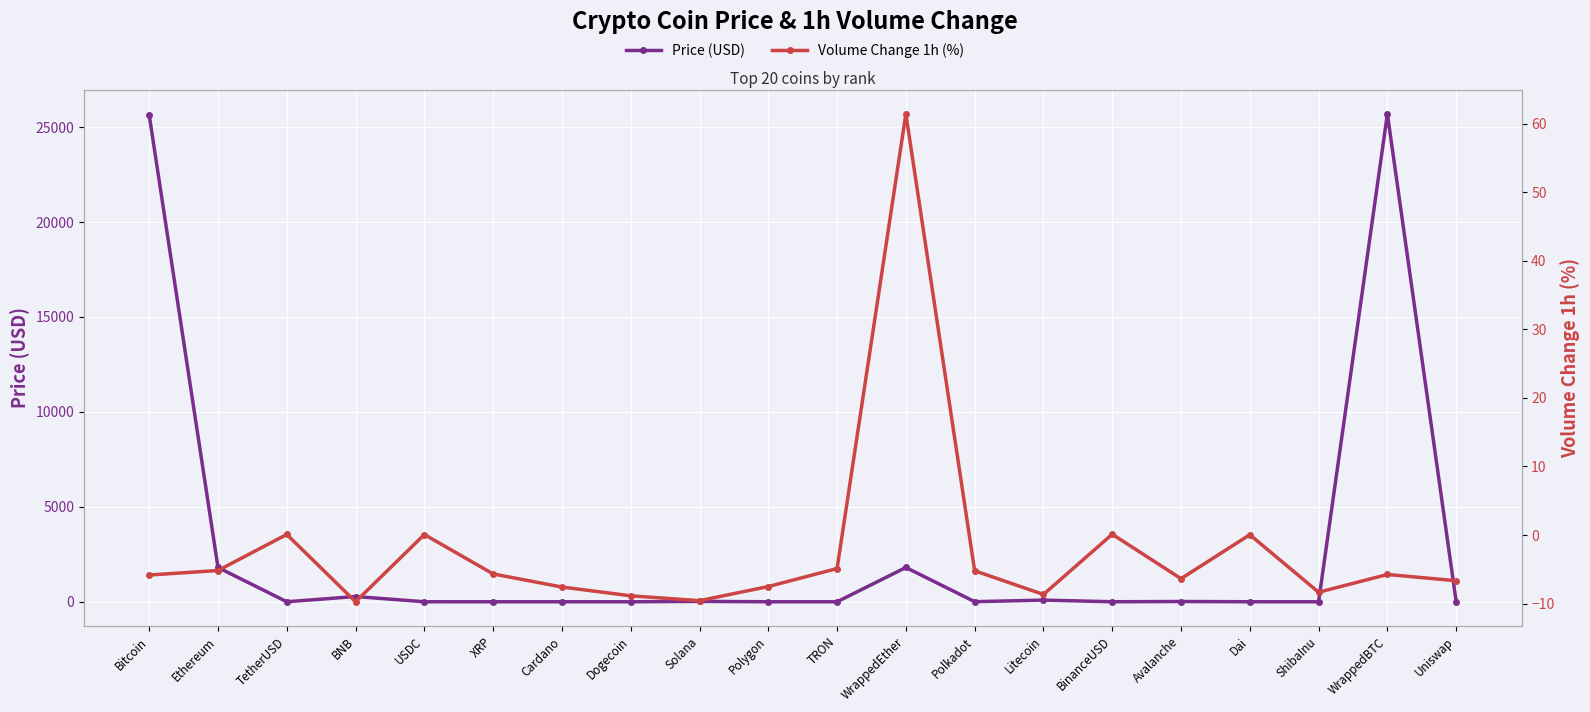

What is the label of the 13th point from the left?

Polkadot